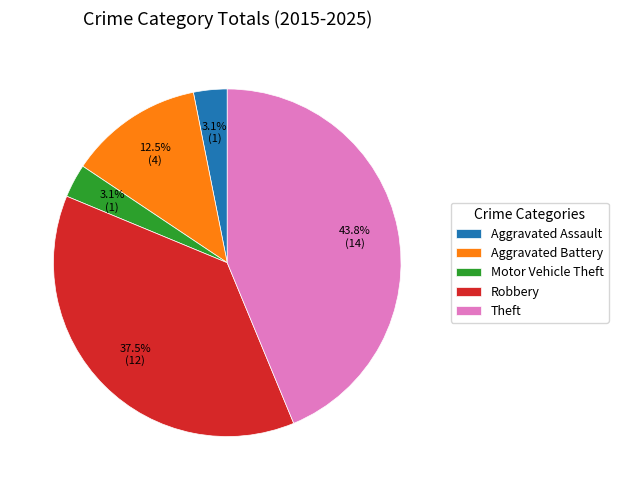

How many segments does this pie chart have?

5